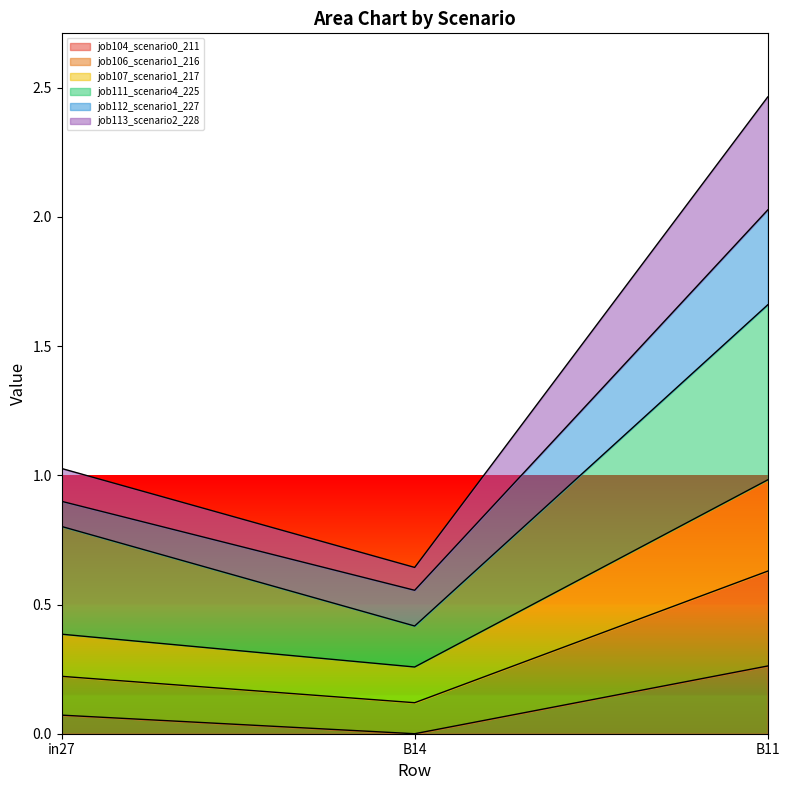

Rank the categories by job104_scenario0_211 value from lowest to highest.

B14, in27, B11